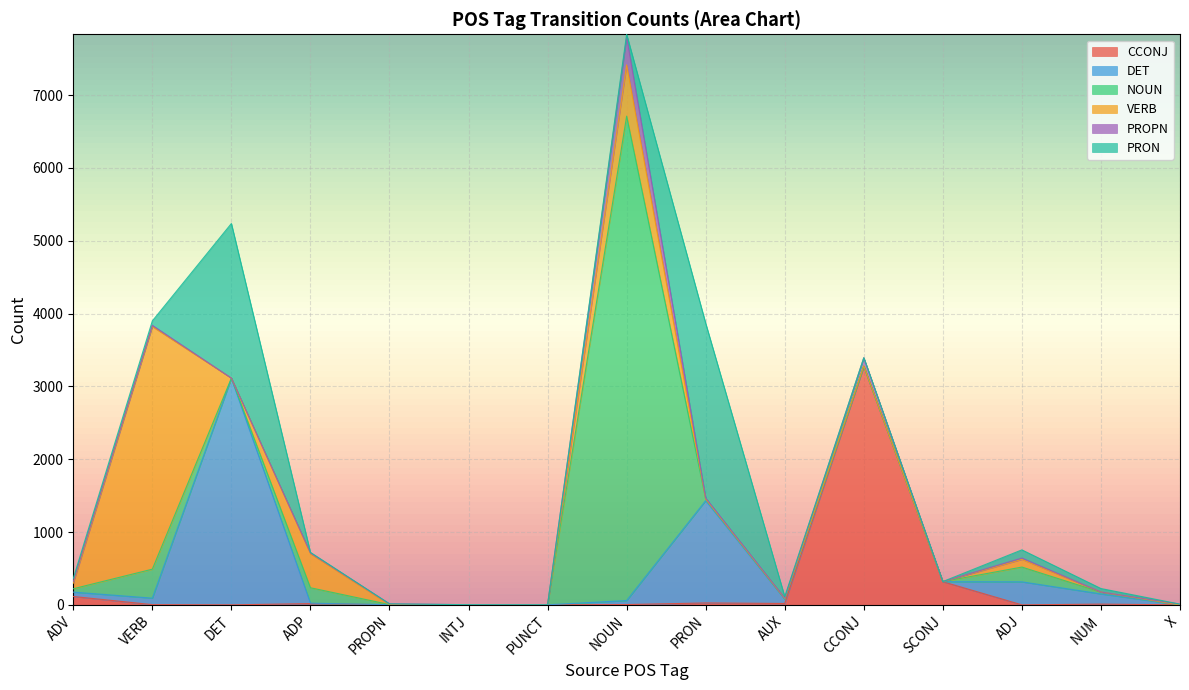

At which label is PROPN closest to 191?

CCONJ